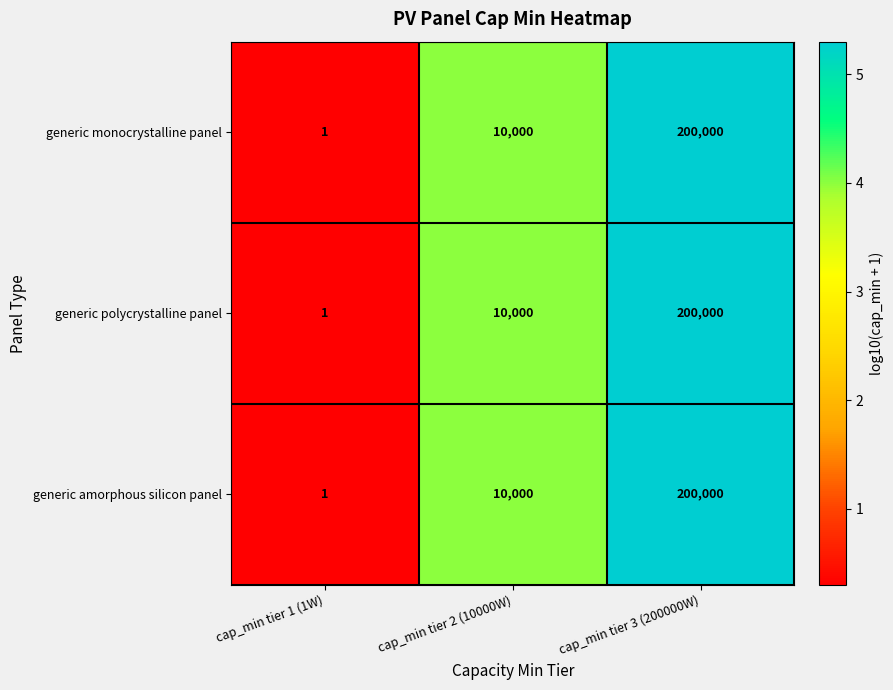

What is the total value across all series at cap_min tier 3 (200000W)?

600000